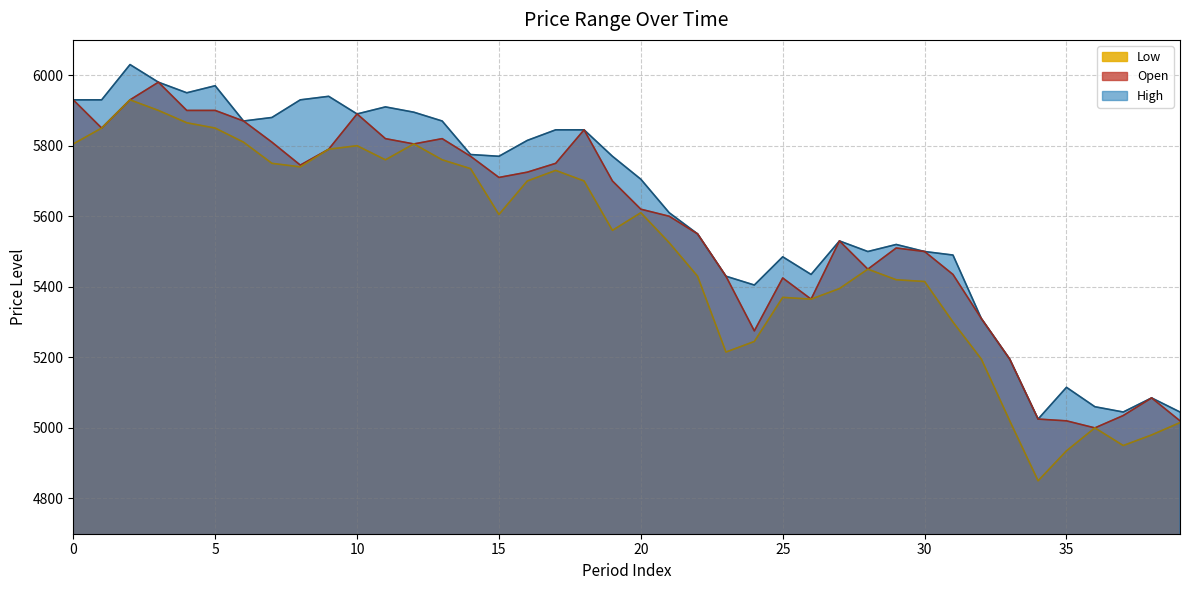

In Open, how many points are lower than both neighbors (excluding endpoints)?

8